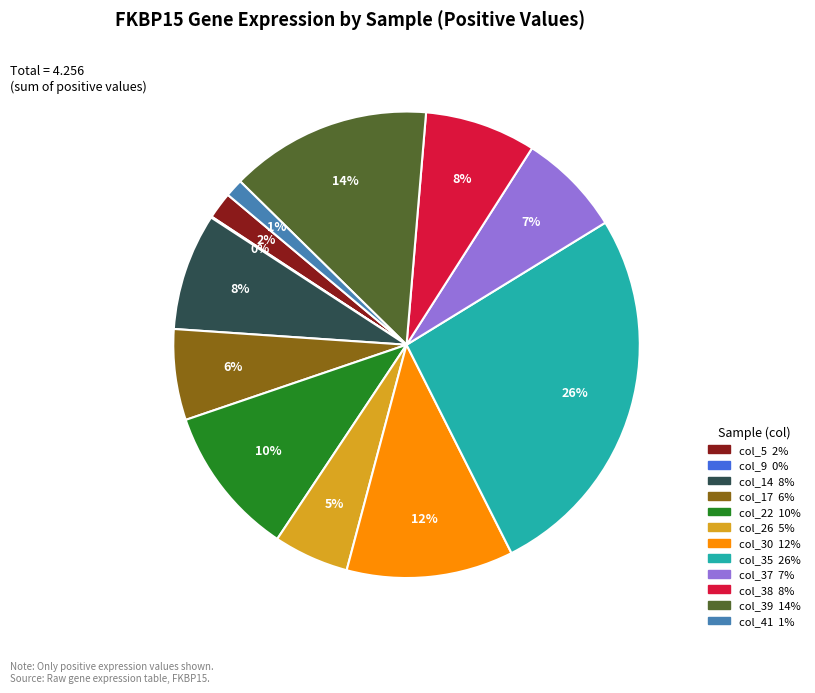

Does any single category account for the majority?

No